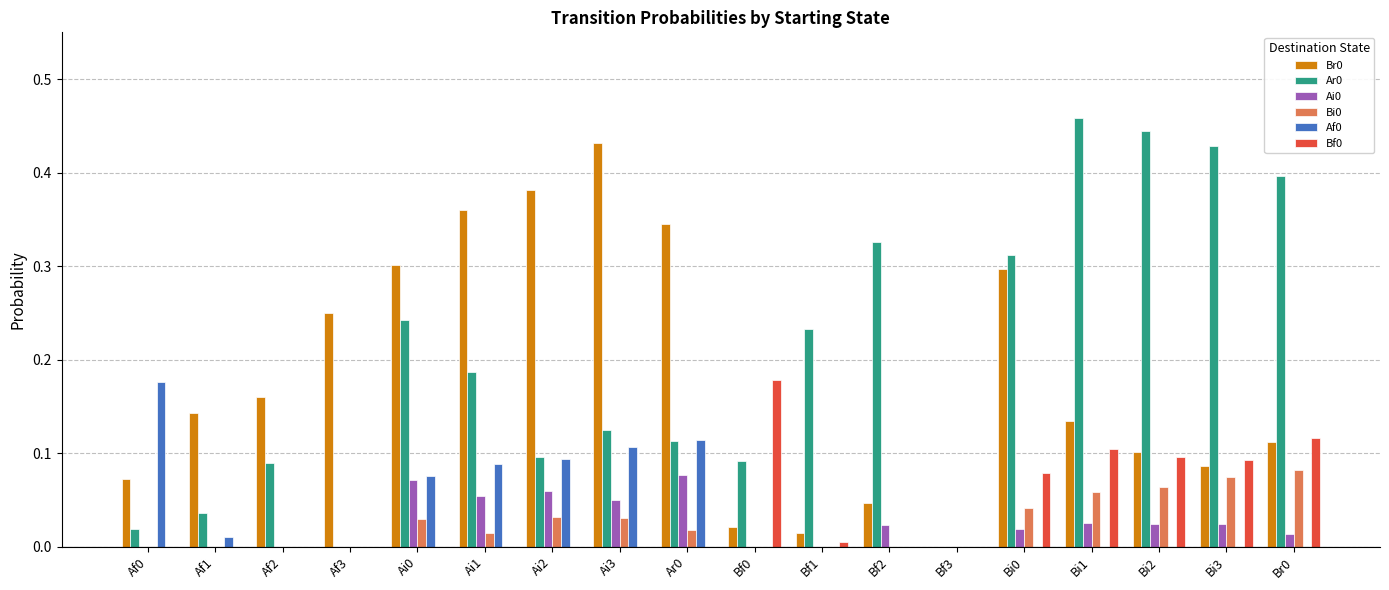

Is it true that Bf0 equals 0.1 at Ai0?

False